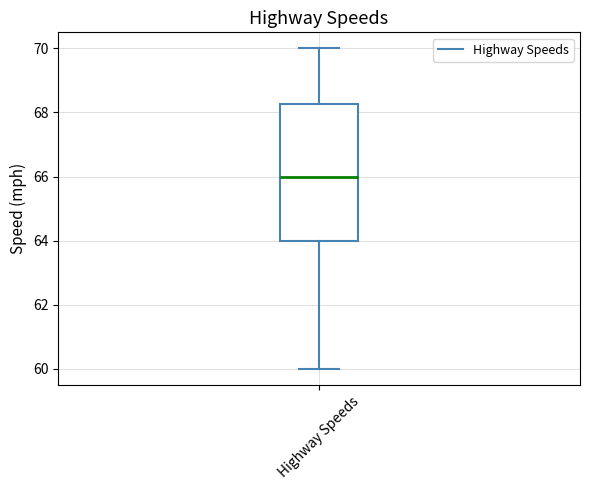

Transcribe this box plot: give where the median line is, the range the box spans, and where the two whiskers end, as read against the y-axis. The values are not printed on the chart, so give them approximately, as read against the axis.

median 66.0, box 64.0 to 68.2, whiskers 60.0 to 70.0